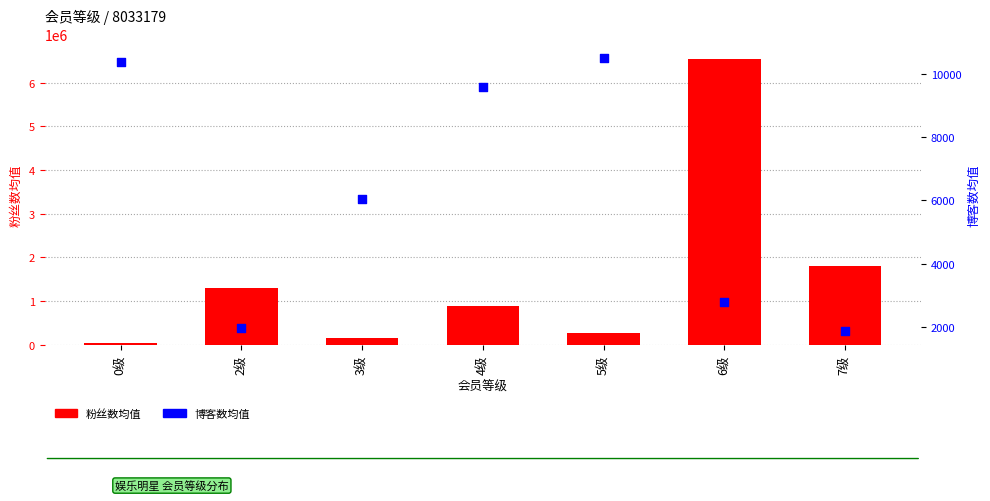

At which category is the sum across all series the highest?

6级